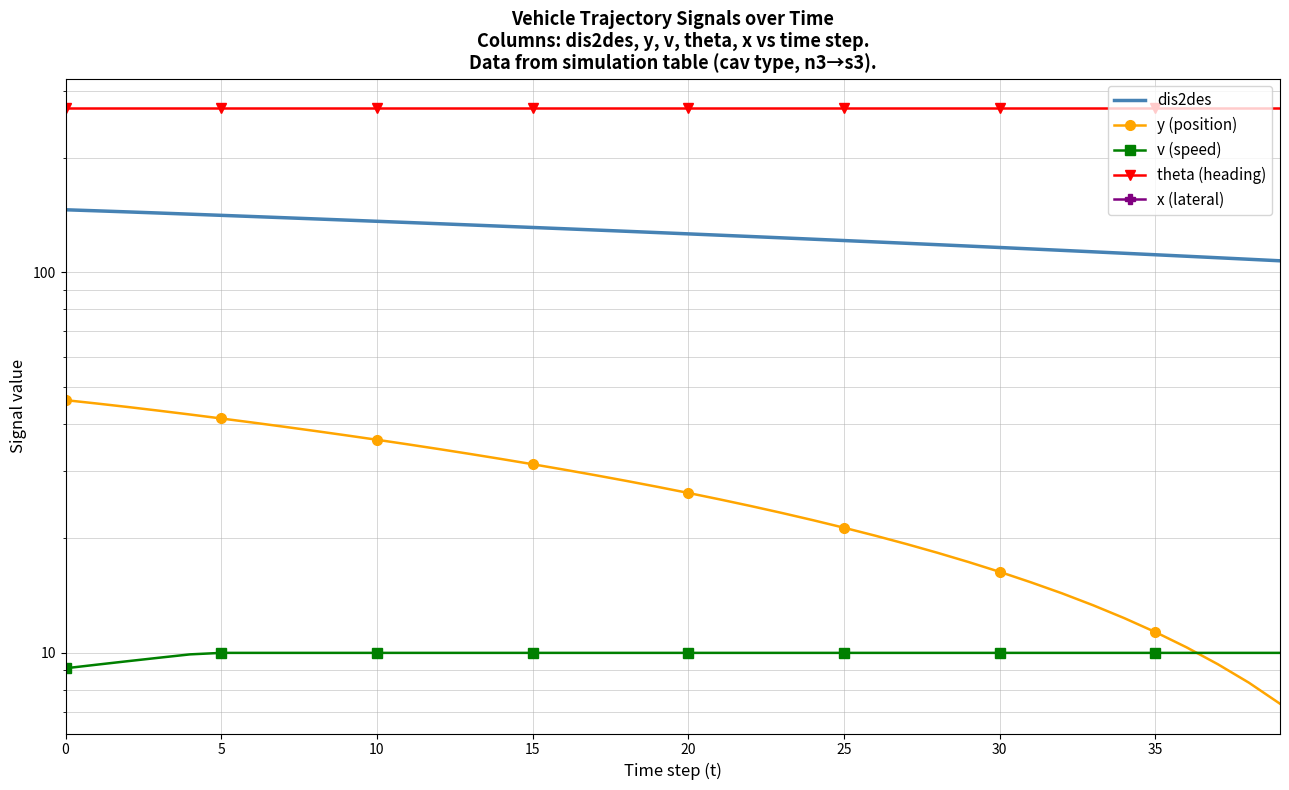

What is the difference between the maximum and minimum values in the dis2des series?

38.8